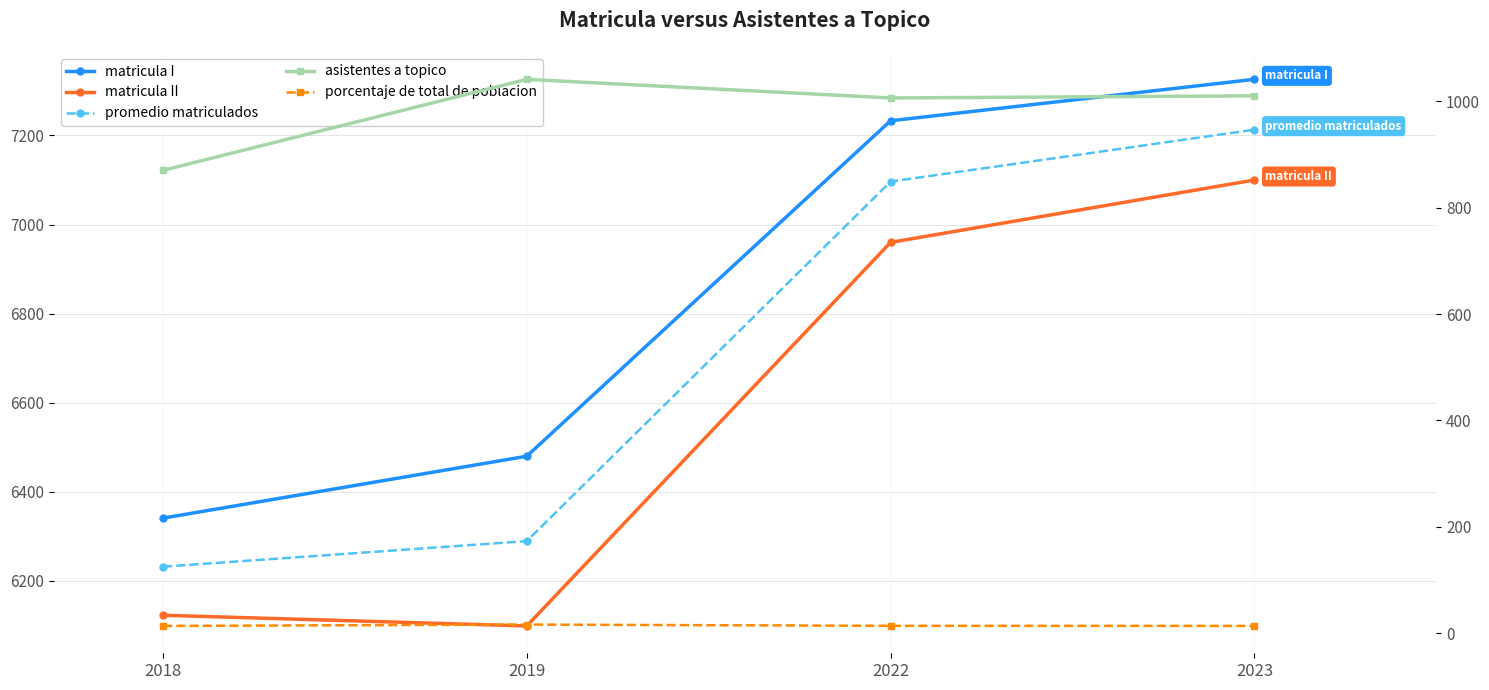

Is it true that asistentes a topico equals 870.0 at 2018?

True